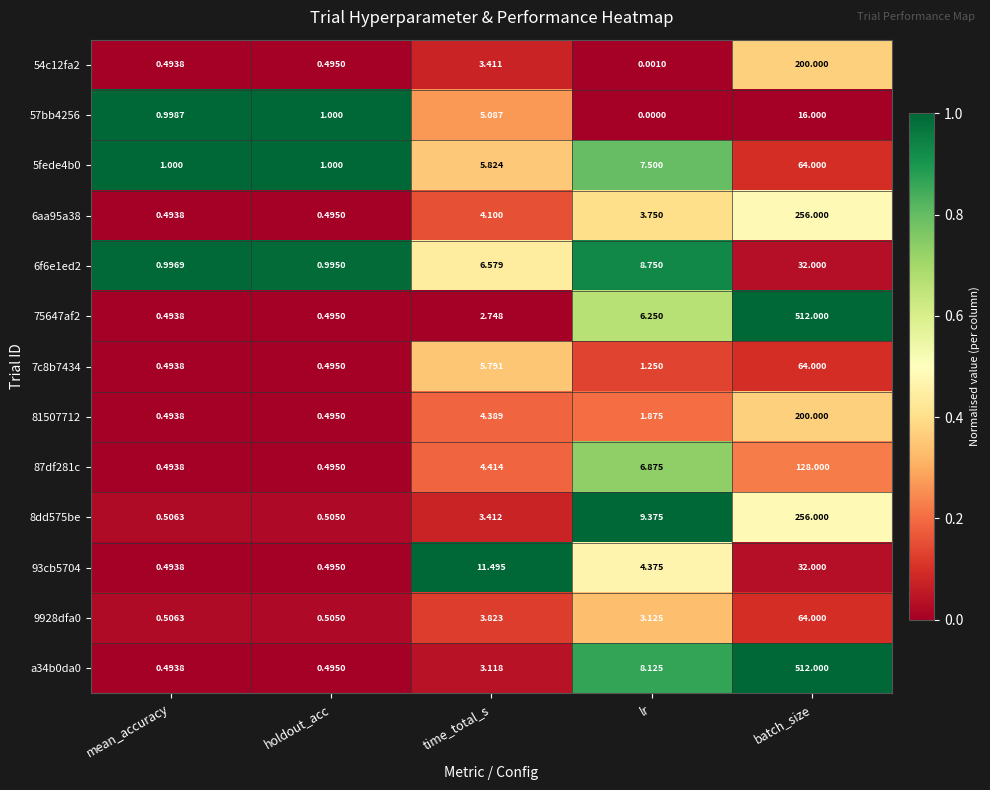

At which category is the sum across all series the highest?

batch_size